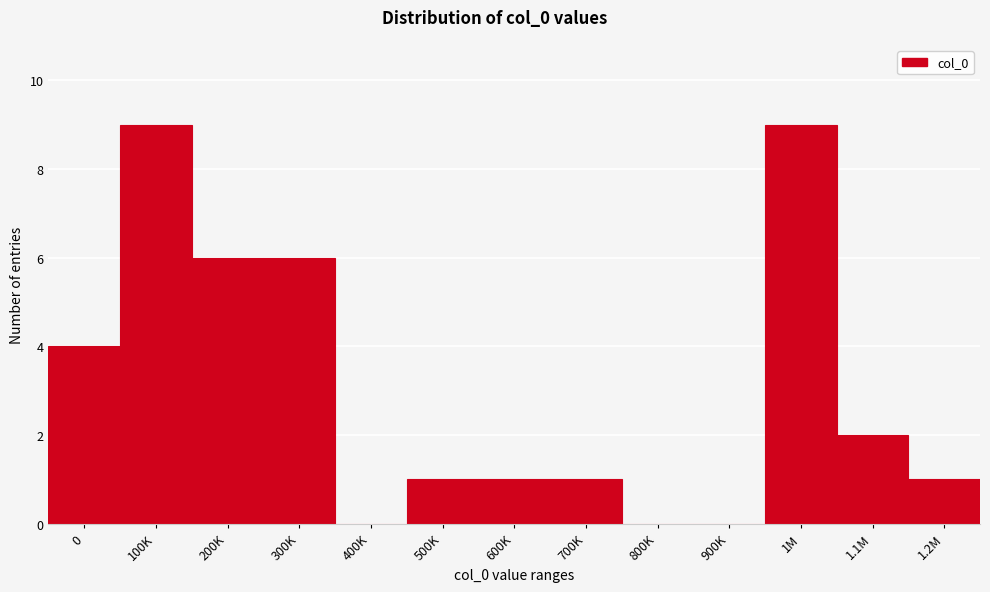

Reading left to right, what are all the values shown in this chart?

0=4	100K=9	200K=6	300K=6	400K=0	500K=1	600K=1	700K=1	800K=0	900K=0	1M=9	1.1M=2	1.2M=1